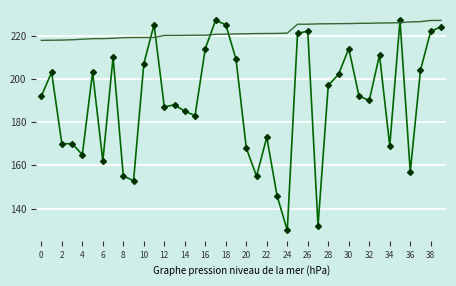

What is the smallest value displayed?

130.0